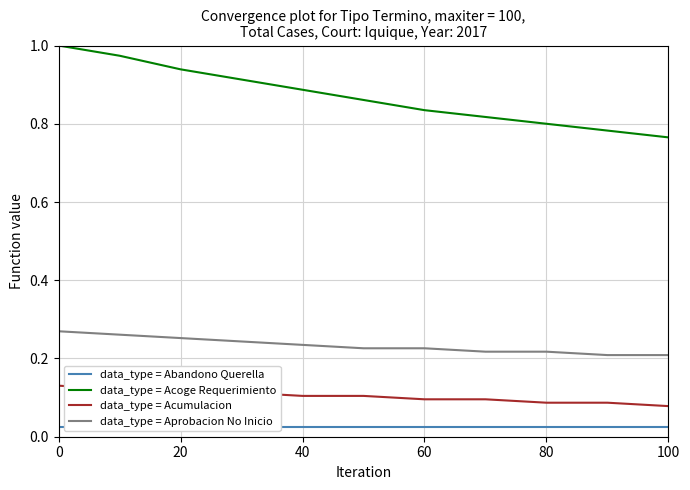

What are all the series names shown in the legend?

data_type = Abandono Querella, data_type = Acoge Requerimiento, data_type = Acumulacion, data_type = Aprobacion No Inicio